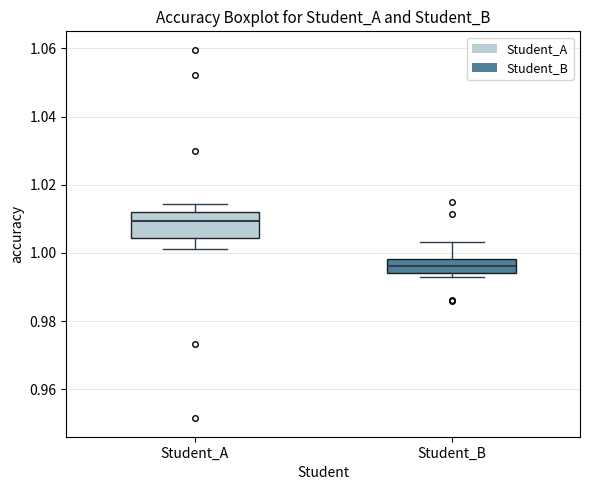

Which box has the lowest median line?

Student_B